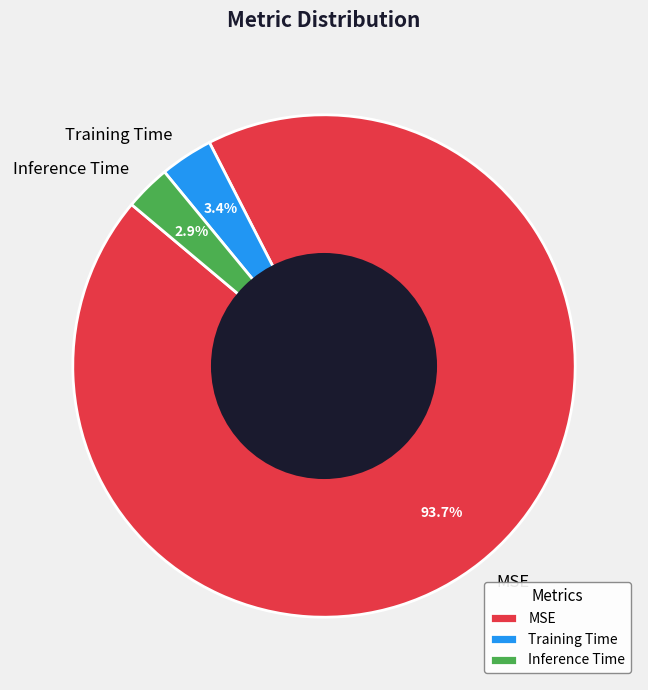

How many slices are in this pie chart?

3